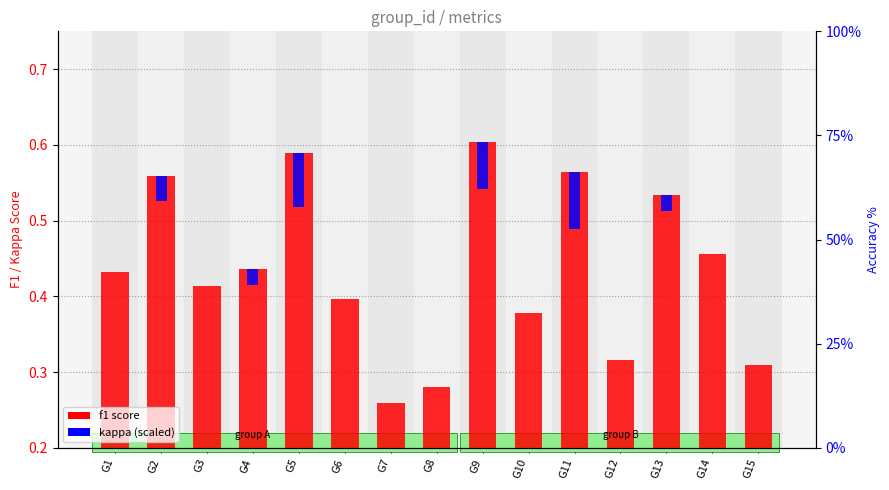

What is the maximum value for kappa (scaled)?

0.1